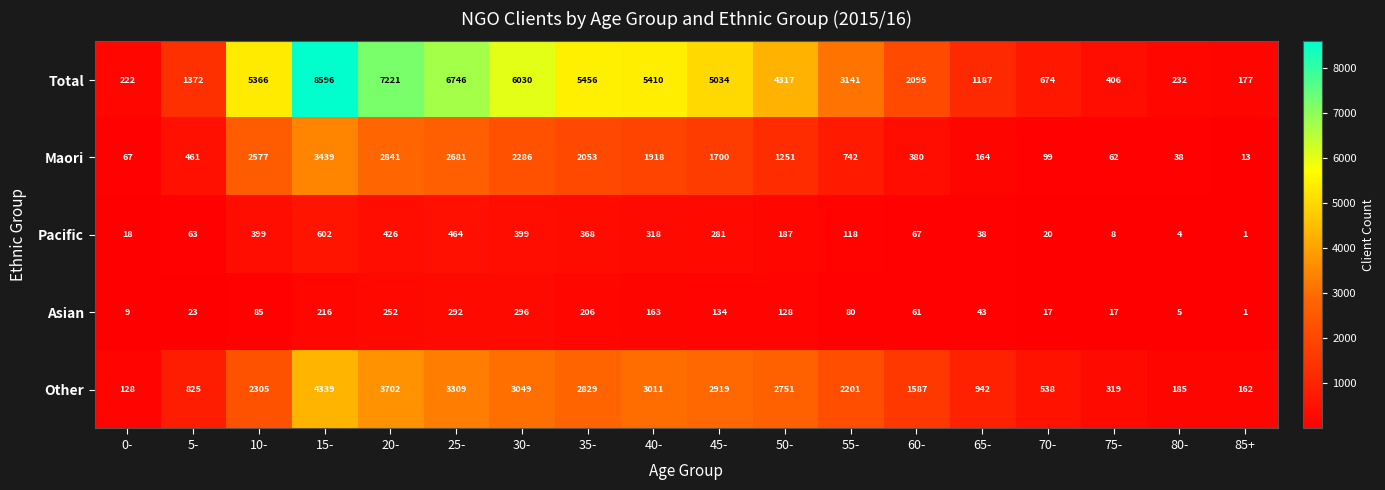

Which label corresponds to the smallest value in the chart?

85+